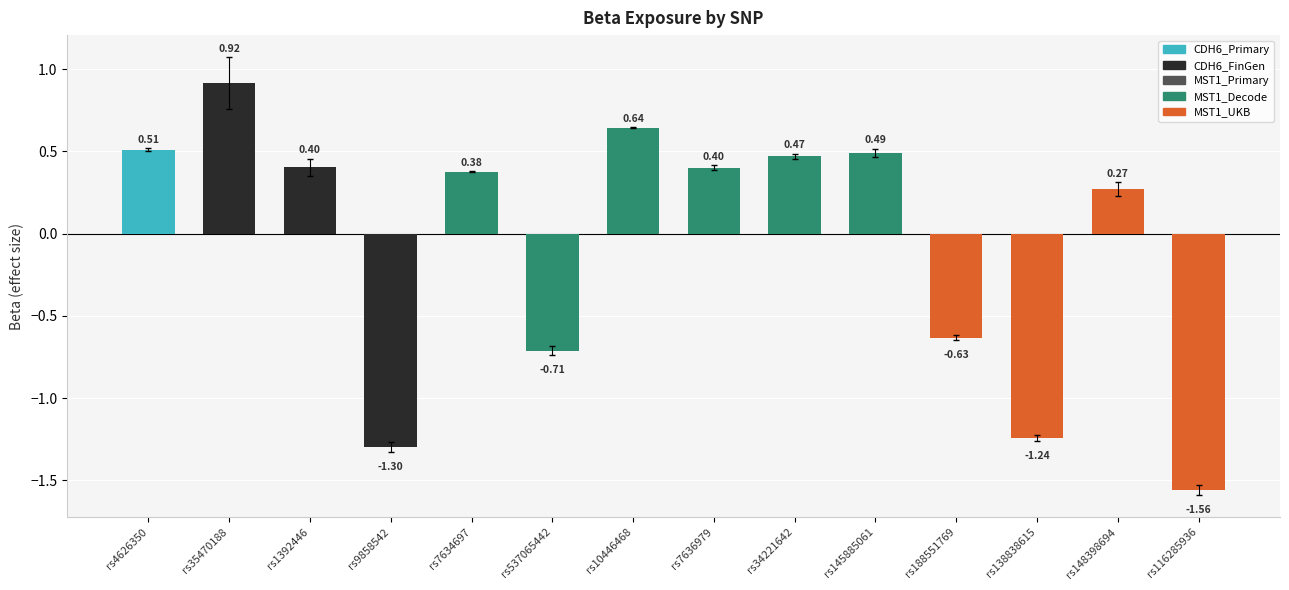

What is the change in value from rs4626350 to rs116285936?

-2.1